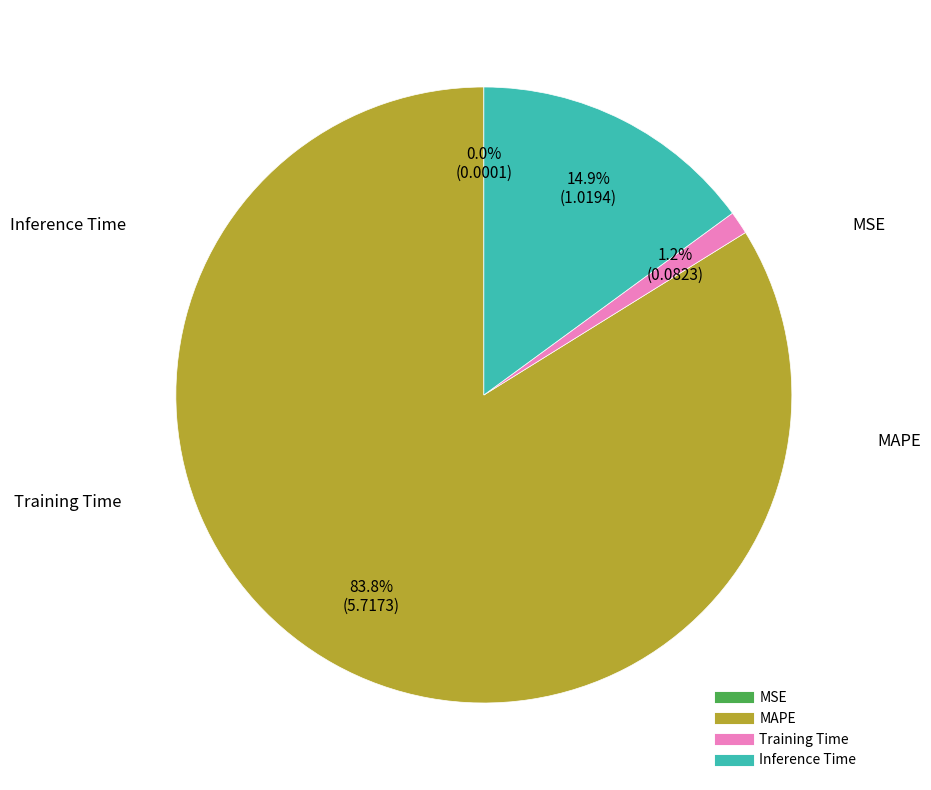

Which category has the biggest portion of the pie?

MAPE